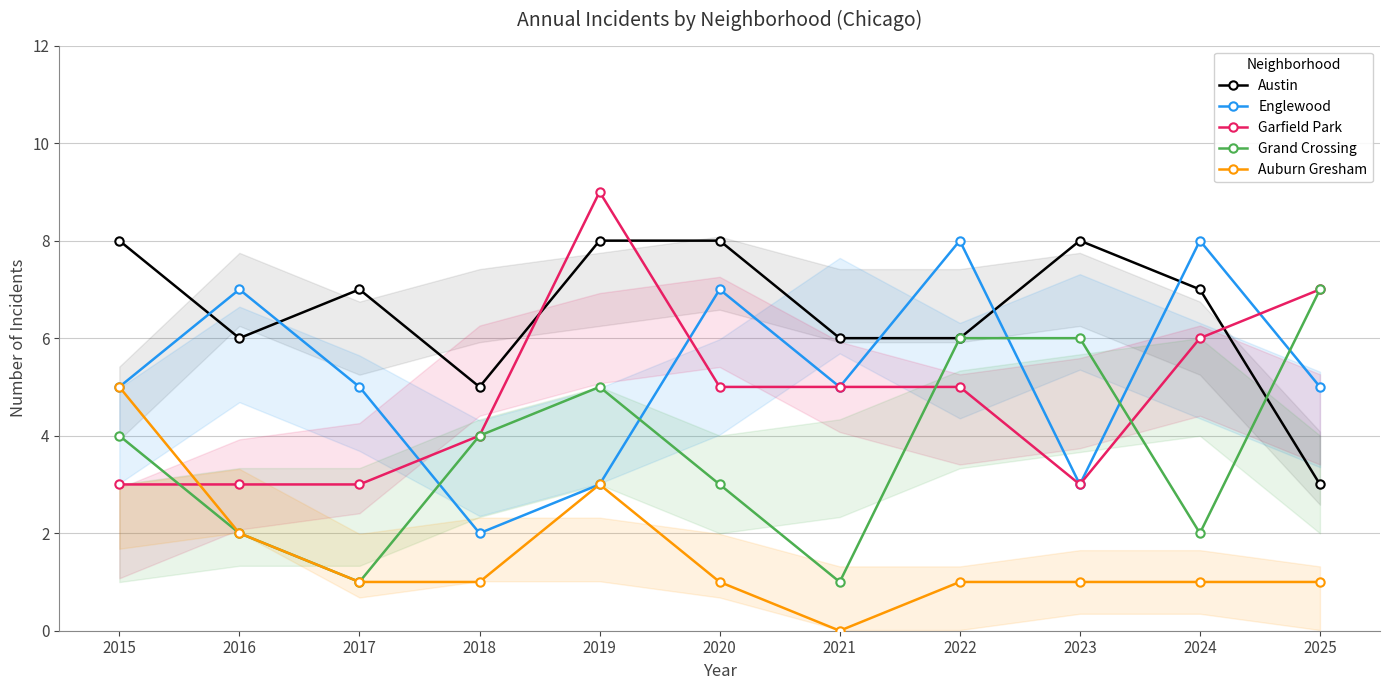

What is the total value across all series at 2016?

20